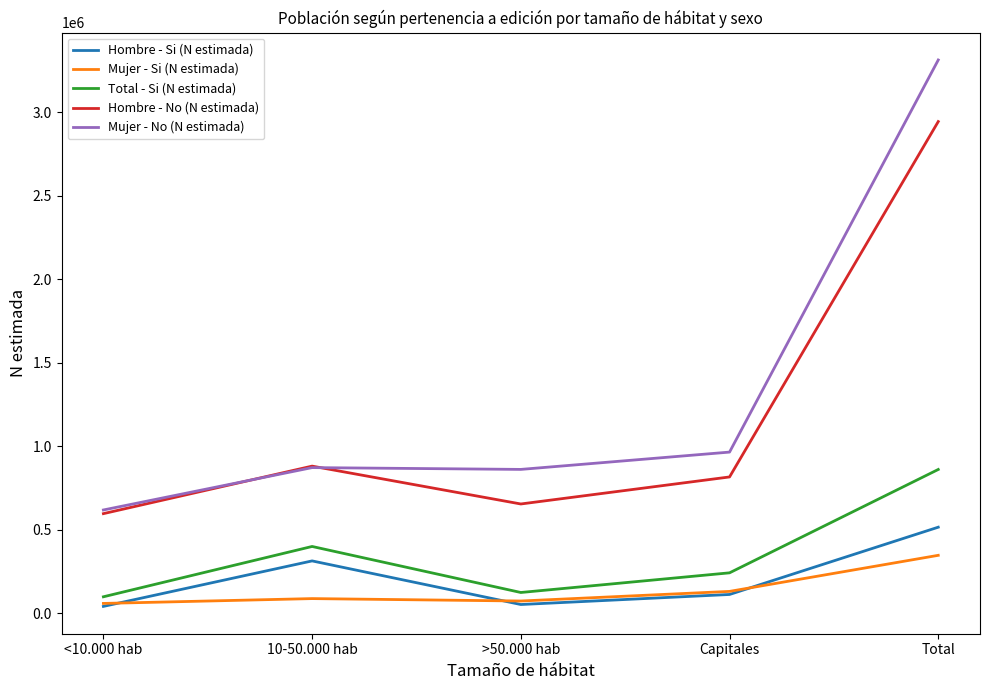

Where do Hombre - Si (N estimada) and Mujer - Si (N estimada) first cross each other?

<10.000 hab and 10-50.000 hab